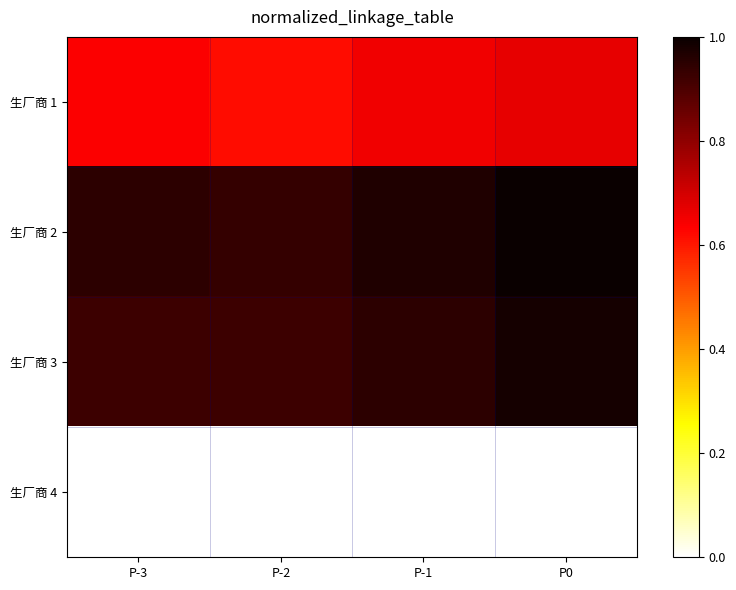

Which series changed the most between P-3 and P-2?

生厂商 1